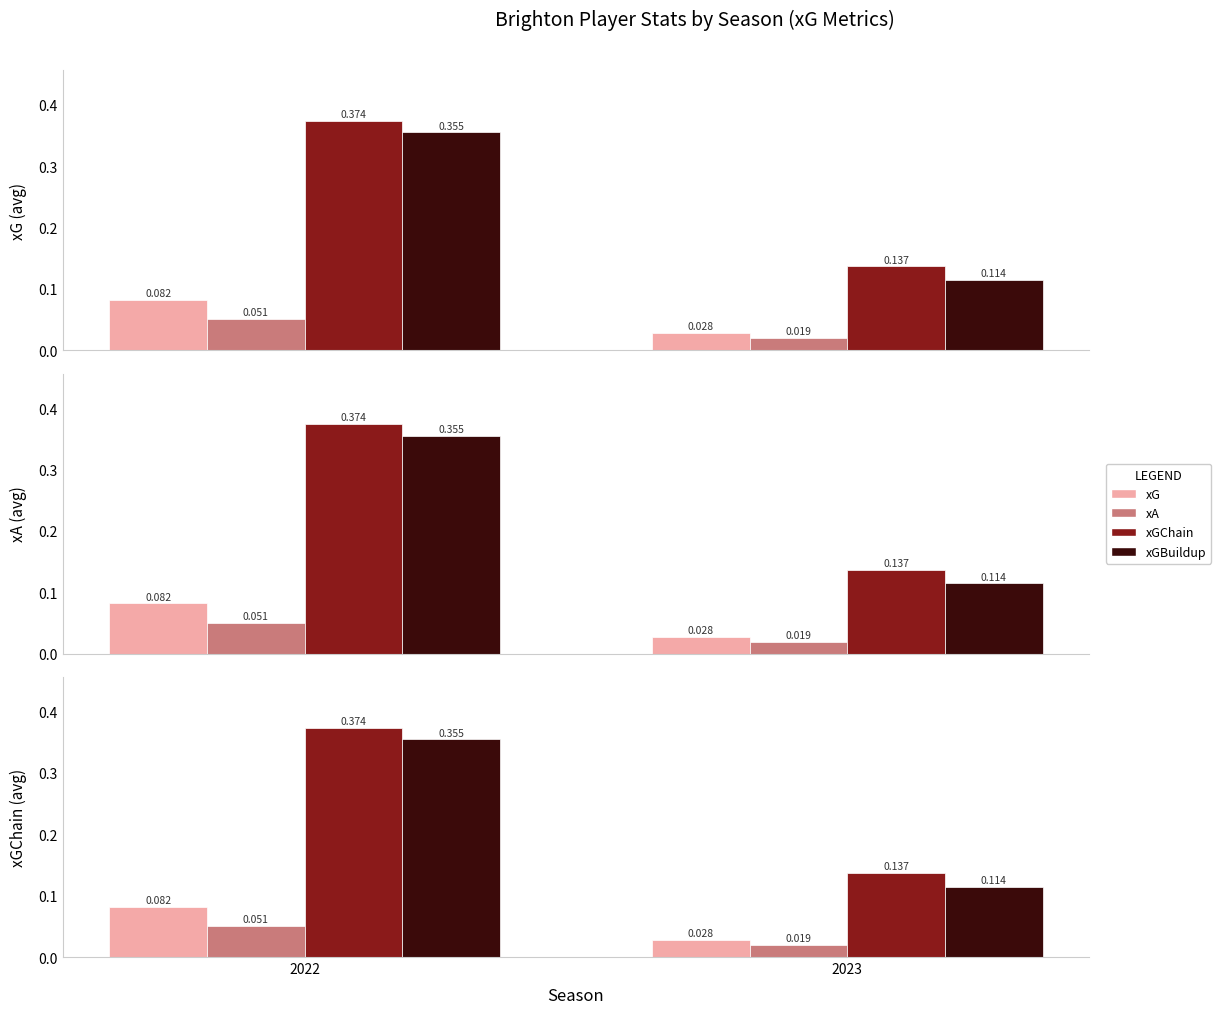

At which category does the chart reach its peak across all series?

2022